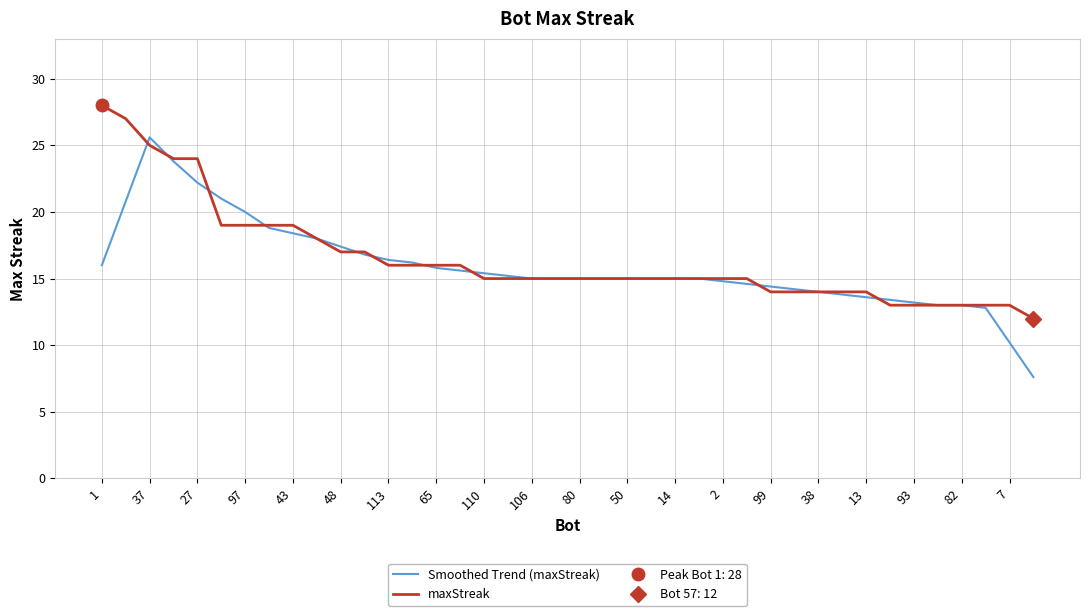

What value does the maxStreak series have at 65?

16.0